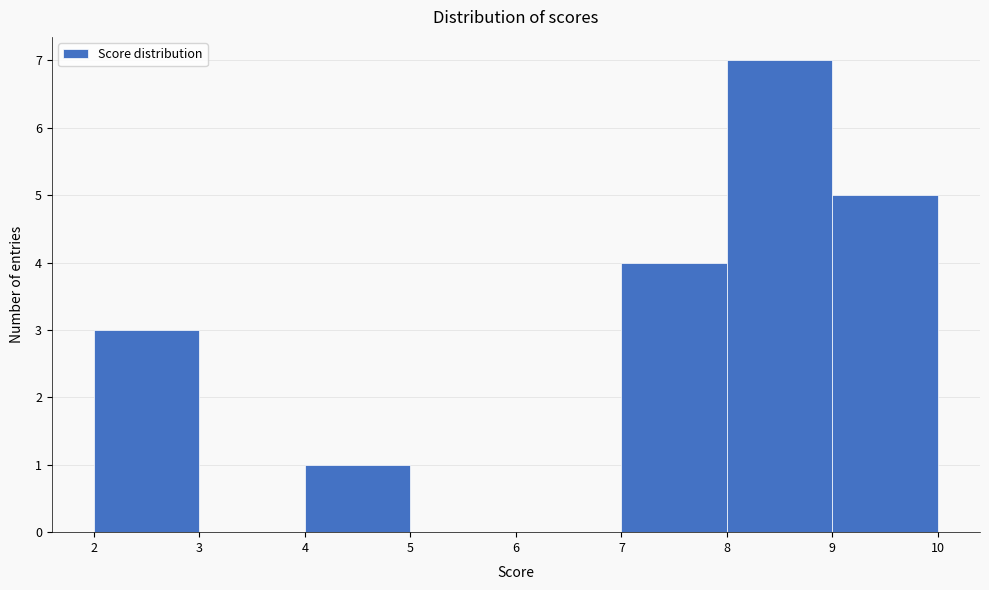

Reading left to right, transcribe this chart: for each bar, give the range it covers on the x-axis and its height. The values are not printed on the chart, so give them approximately, as read against the axis.

2 to 3: 3
3 to 4: 0
4 to 5: 1
5 to 6: 0
6 to 7: 0
7 to 8: 4
8 to 9: 7
9 to 10: 5